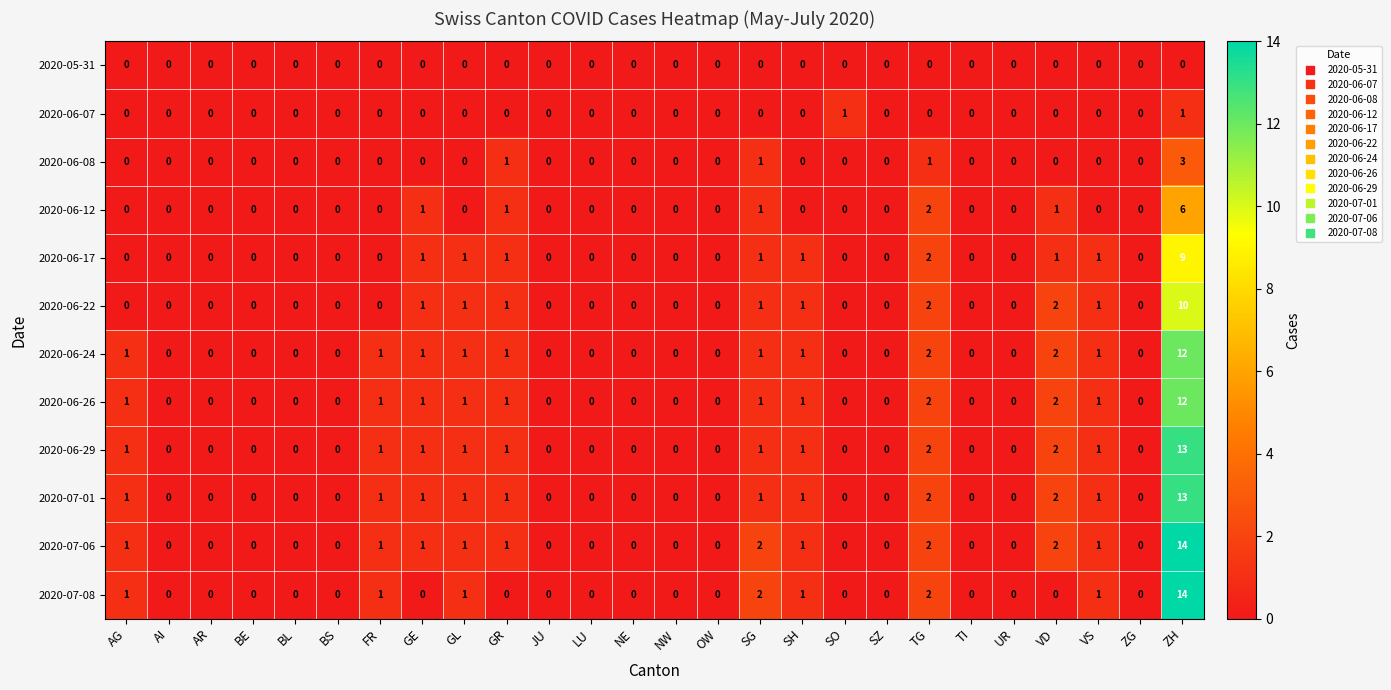

Count the number of data series in this chart.

12